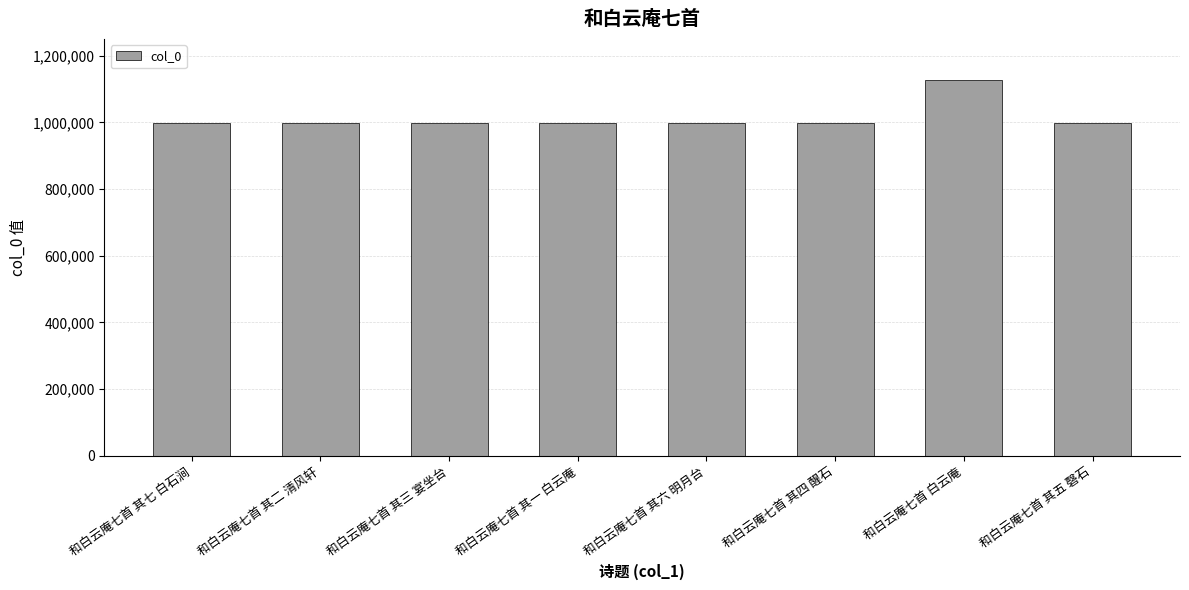

What is the average value?

1014090